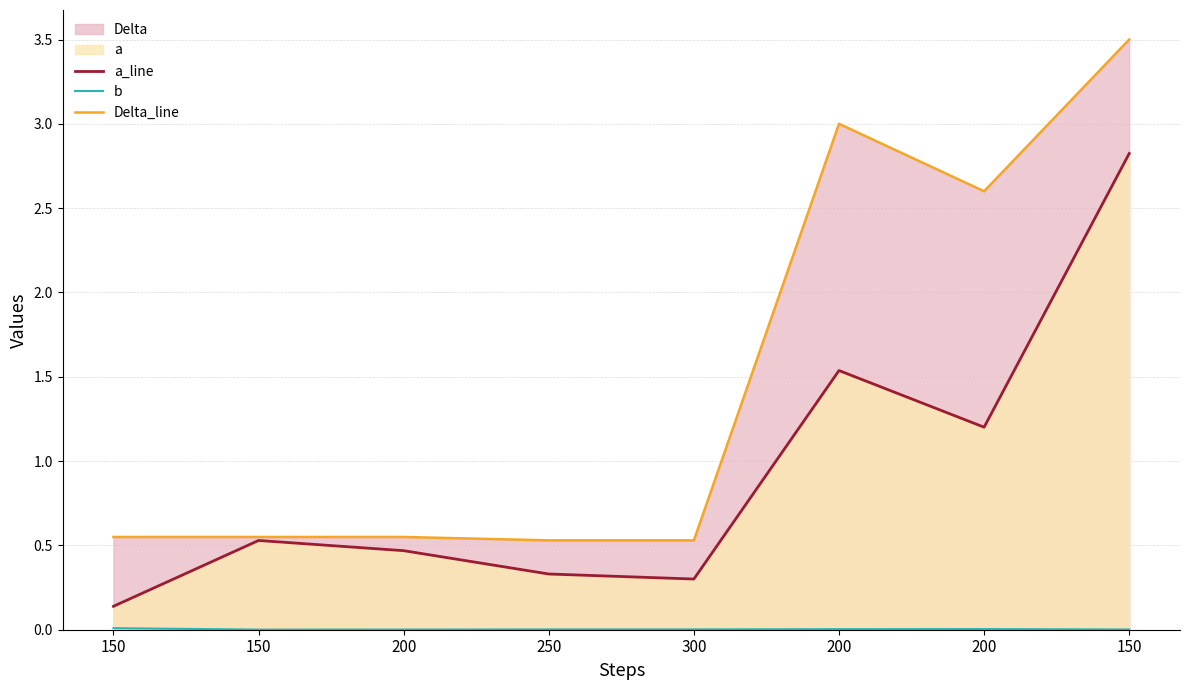

How many interior local peaks does the b series have?

1